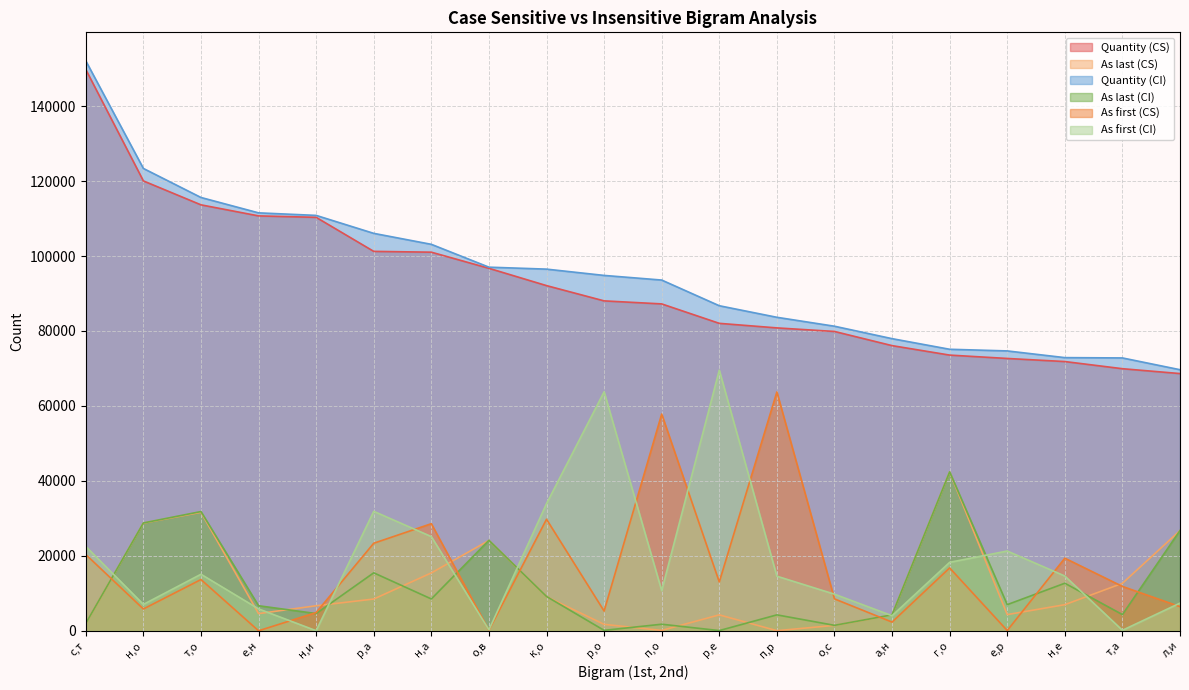

What is the sum of all Quantity (CI) values?

1899394